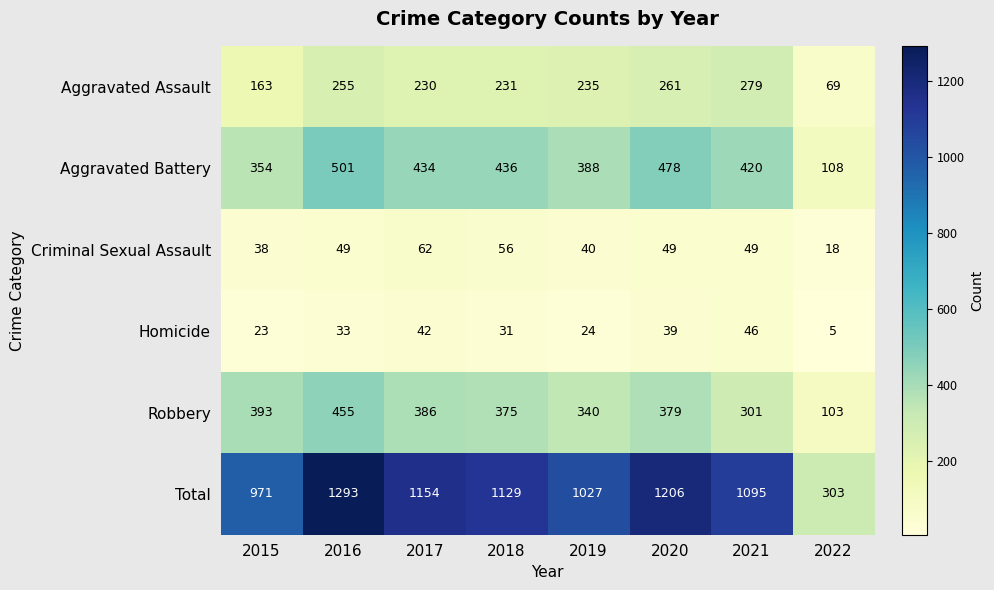

What is the difference between the second highest and minimum values in the Homicide series?

37